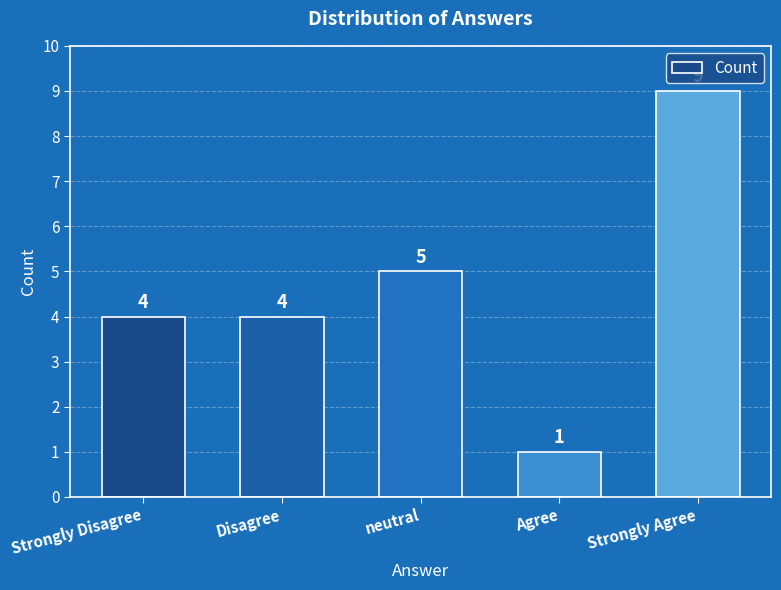

What is the label of the 5th bar from the right?

Strongly Disagree